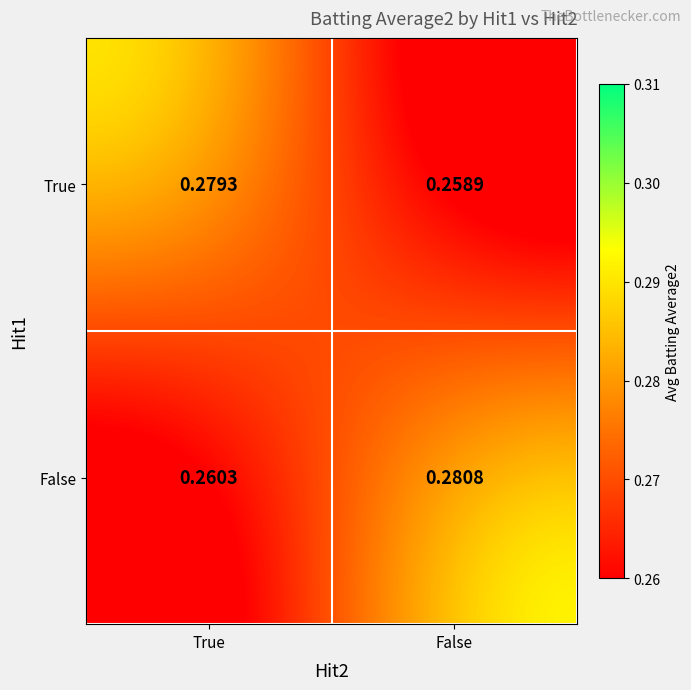

At which label is False closest to 0?

True